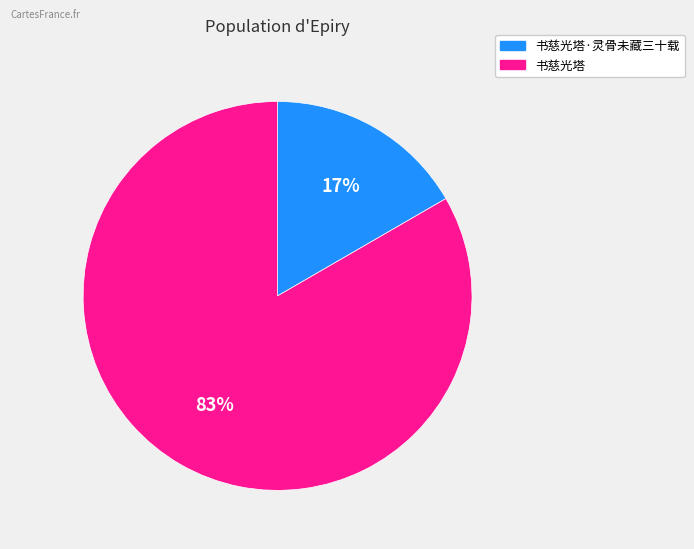

To the nearest percent, what is the average slice percentage?

50%